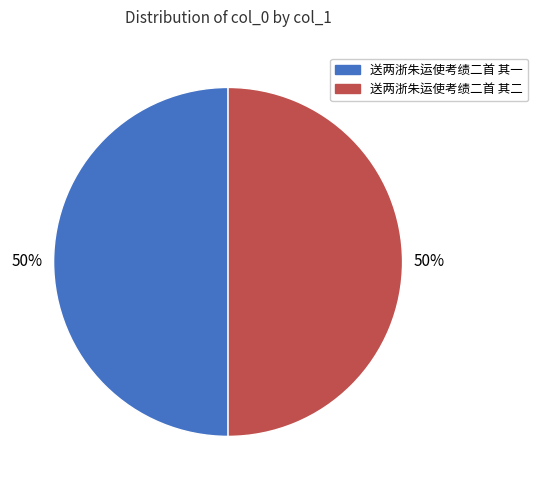

Do 送两浙朱运使考绩二首 其二 and 送两浙朱运使考绩二首 其一 together represent more than half of the pie?

Yes